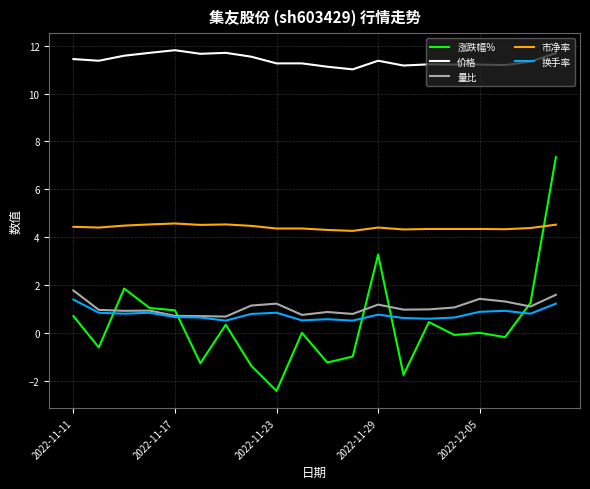

Which series has the widest spread of values?

涨跌幅%